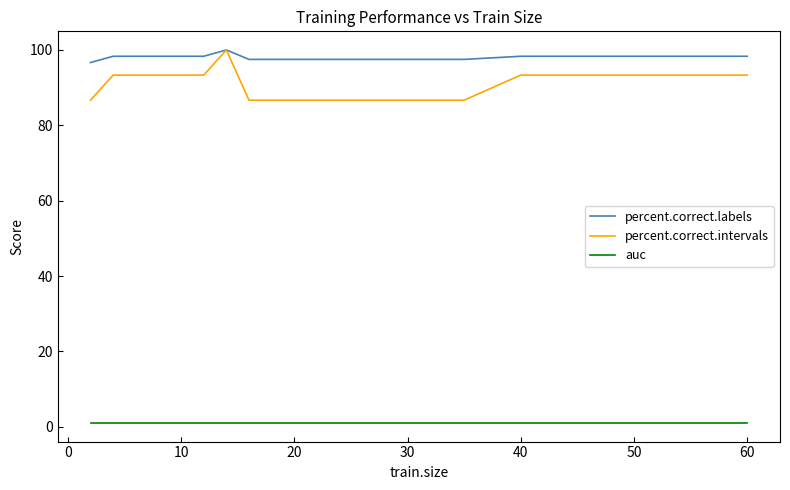

What is the highest value of the percent.correct.labels series?

100.0